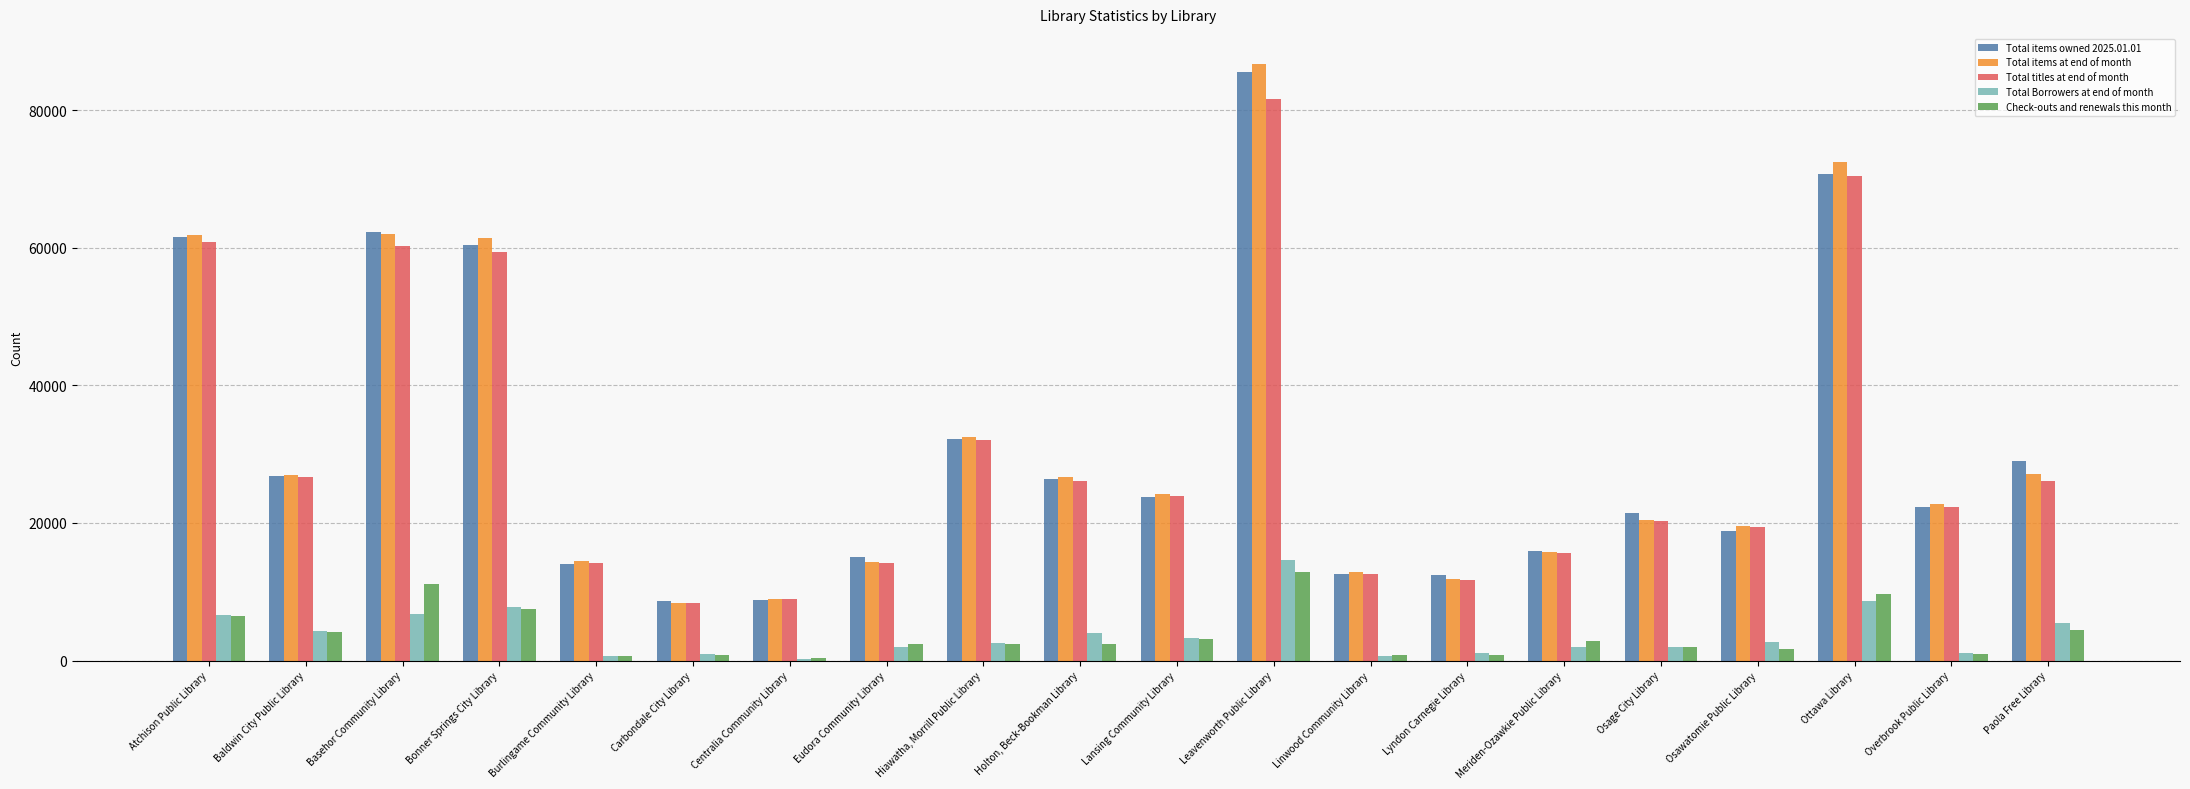

What is the lowest value of the Total items at end of month series?

8357